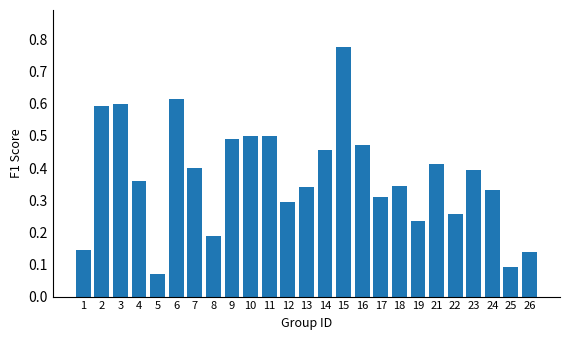

What is the change in value from 1 to 4?

+0.2